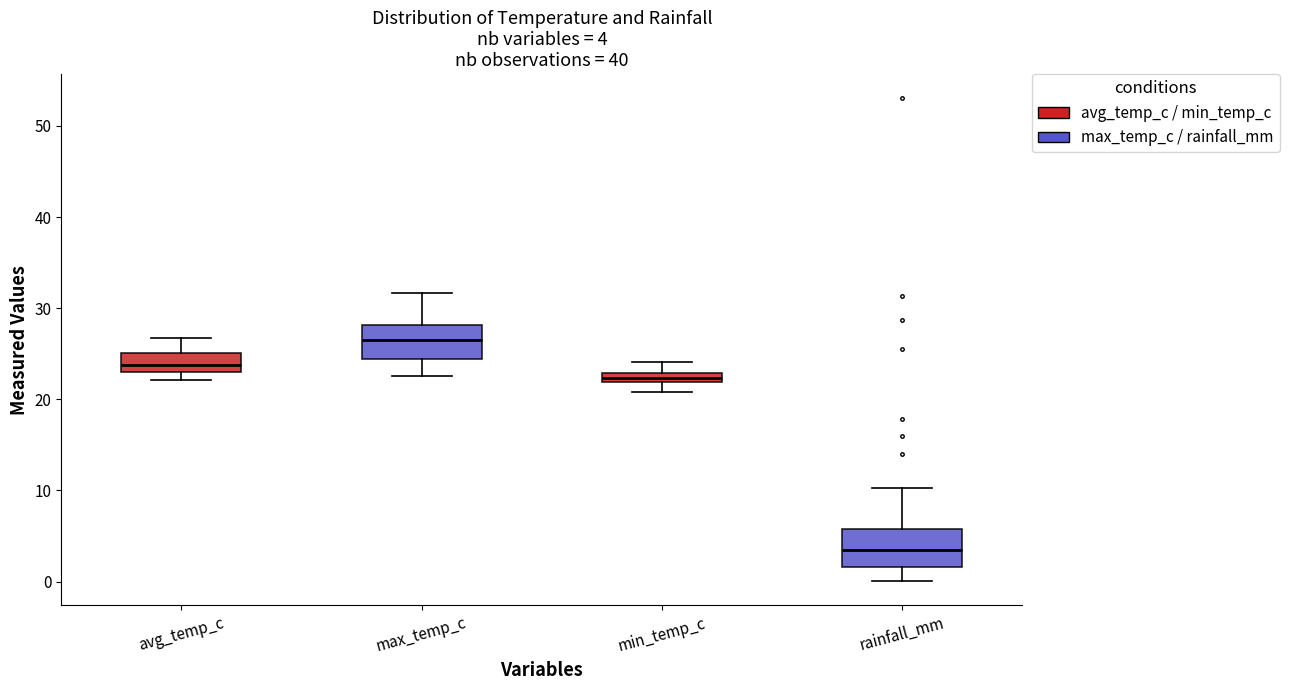

Which box has the lowest median line?

rainfall_mm